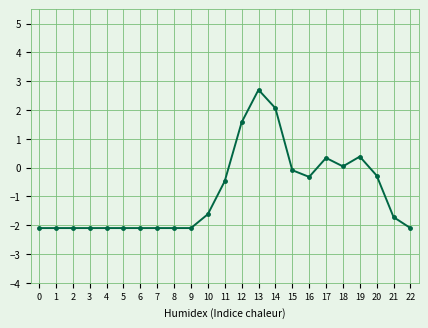

How many values are above zero?

6